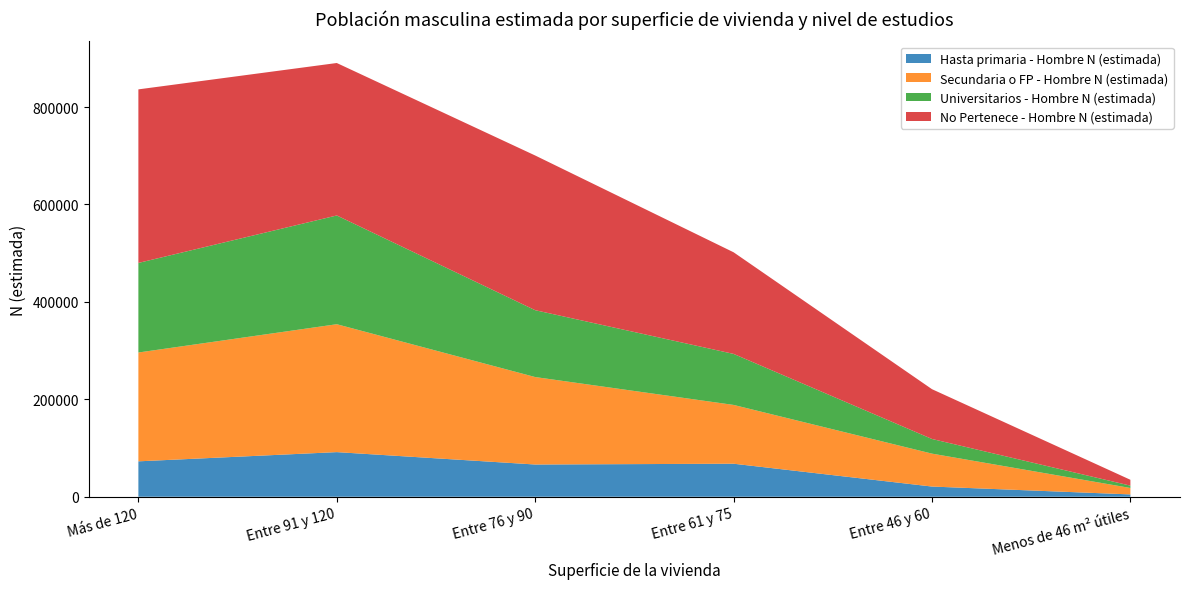

Reading left to right, what are all the values shown in this chart?

Hasta primaria - Hombre N (estimada): 72676	91596	66158	67777	20912	4767
Secundaria o FP - Hombre N (estimada): 223386	262541	179531	120691	67567	13207
Universitarios - Hombre N (estimada): 183863	223224	137236	104730	30061	4785
No Pertenece - Hombre N (estimada): 356260	312948	317534	208603	102235	12043